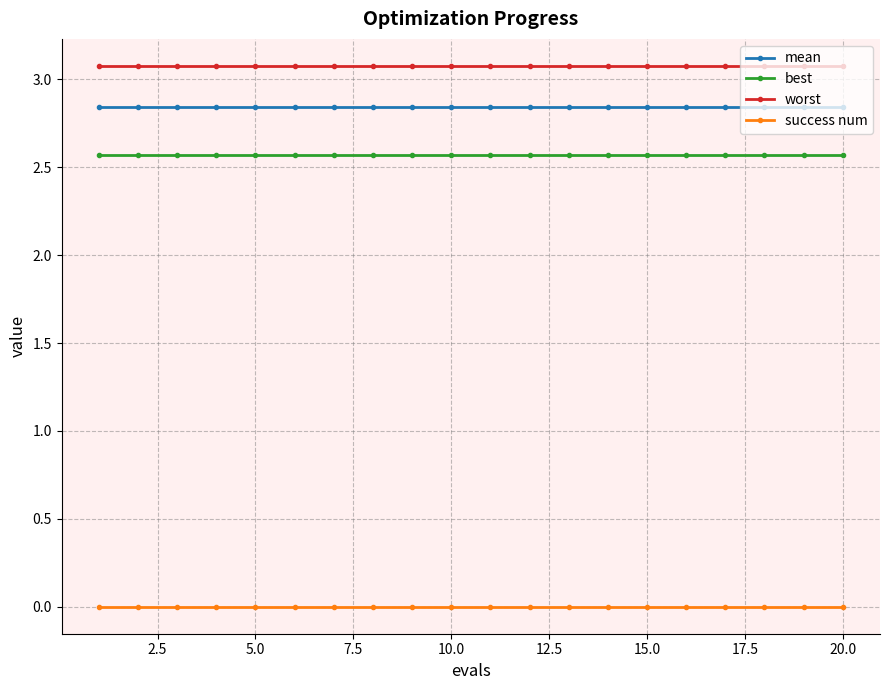

What is the sum of all worst values?

61.5